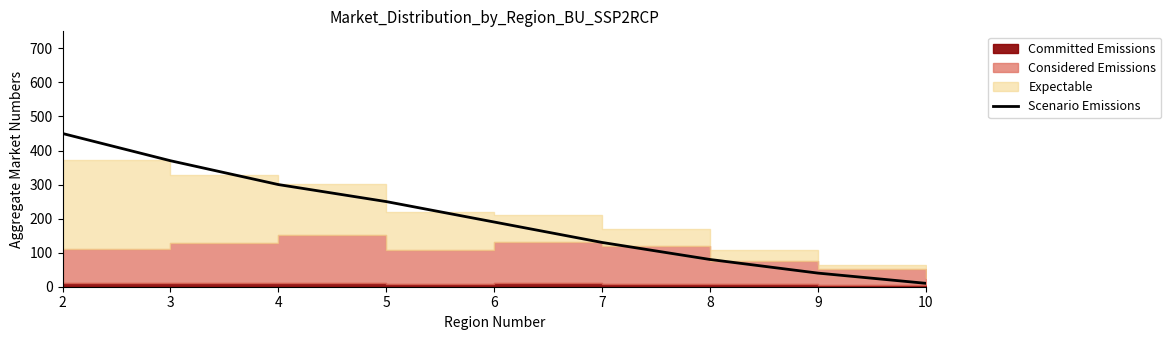

How many data points are less than 190?

4